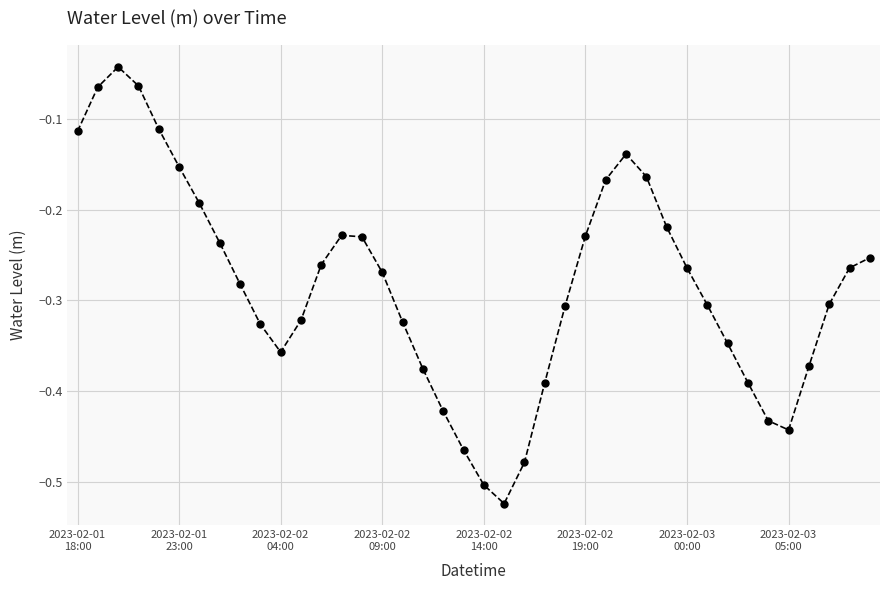

What is the difference between the maximum and second lowest values?

0.5